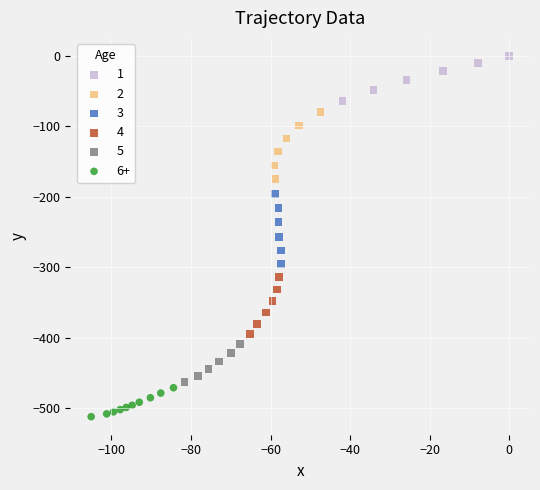

What are all the series names shown in the legend?

1, 2, 3, 4, 5, 6+